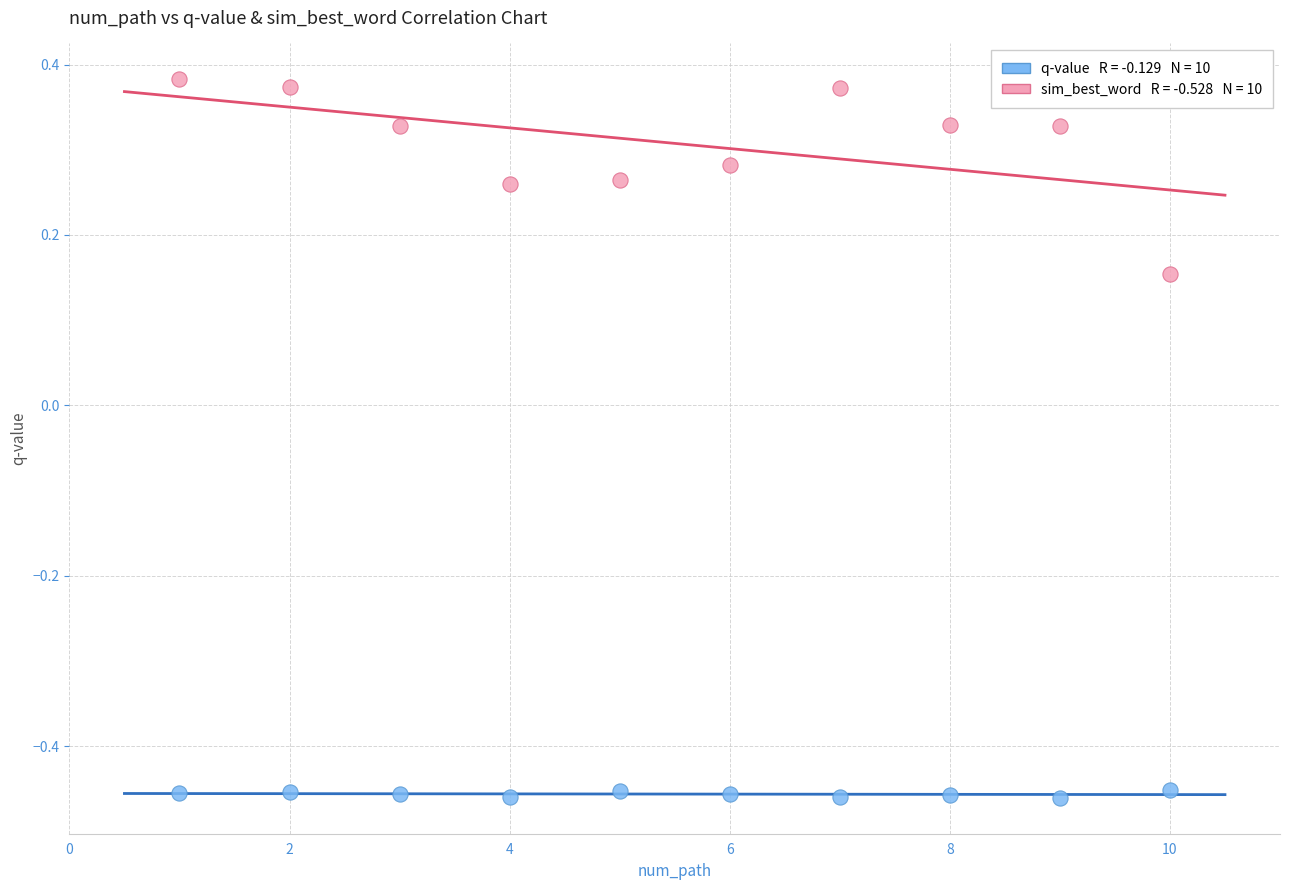

Across all data points, what is the range of Y values (max minus min)?

0.8